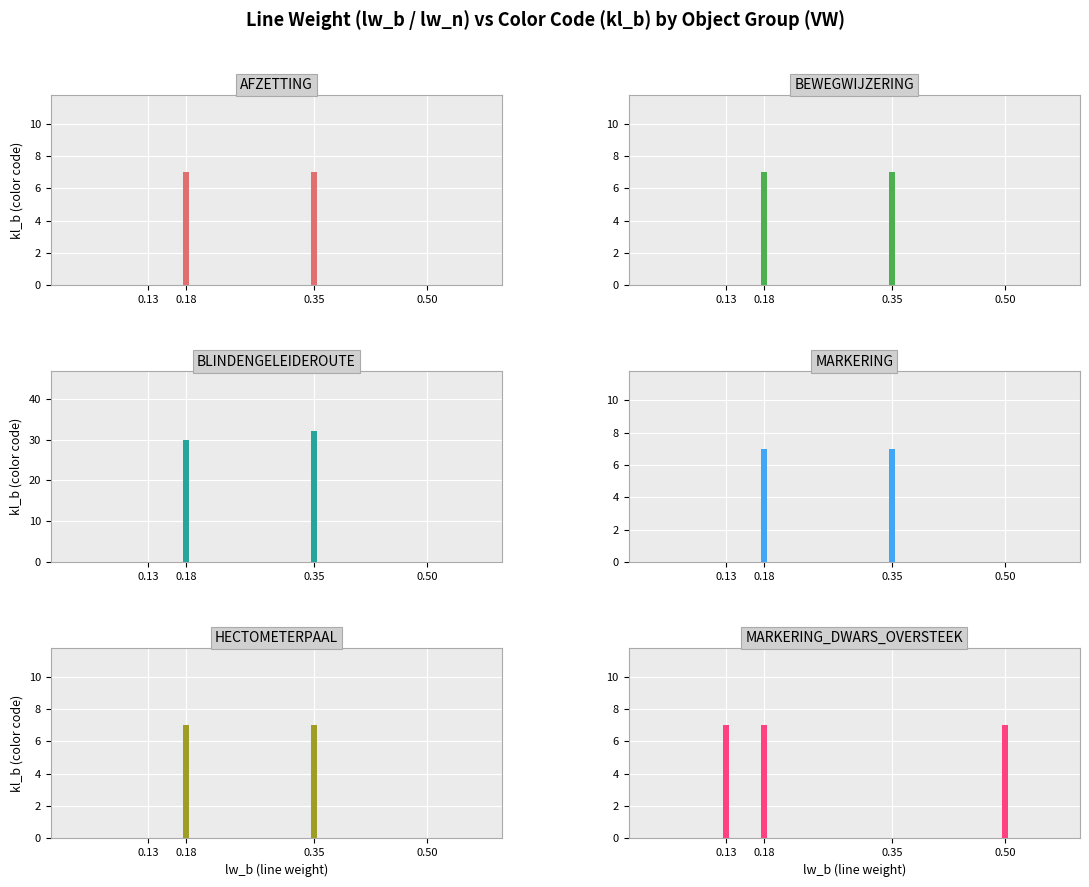

Which label corresponds to the smallest value in the chart?

AFZETTING